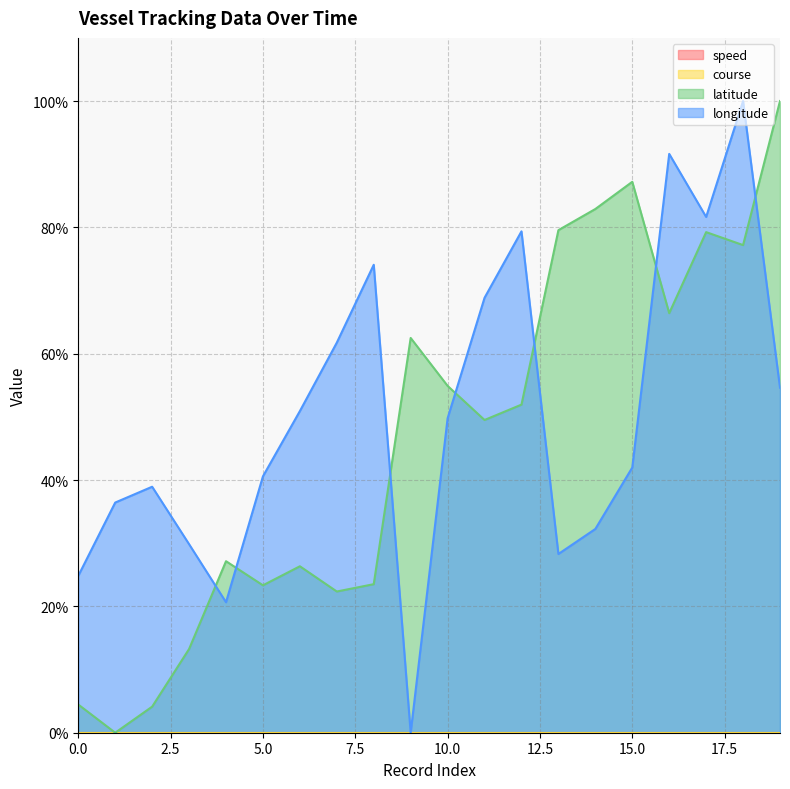

True or false: longitude has more than 0 points higher than both neighbors.

True